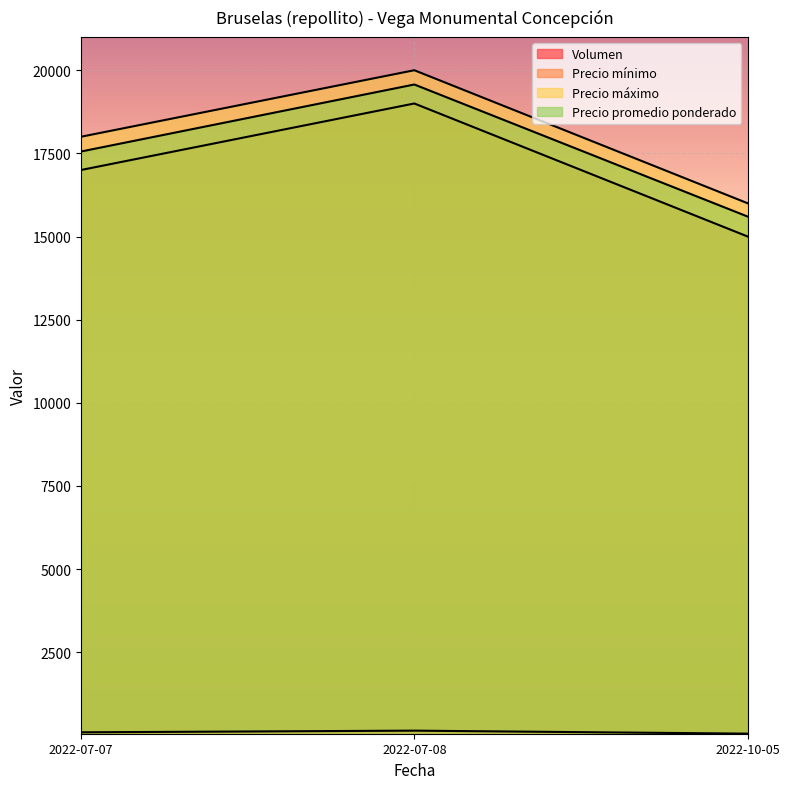

What is the sum of all Precio máximo values?

54000